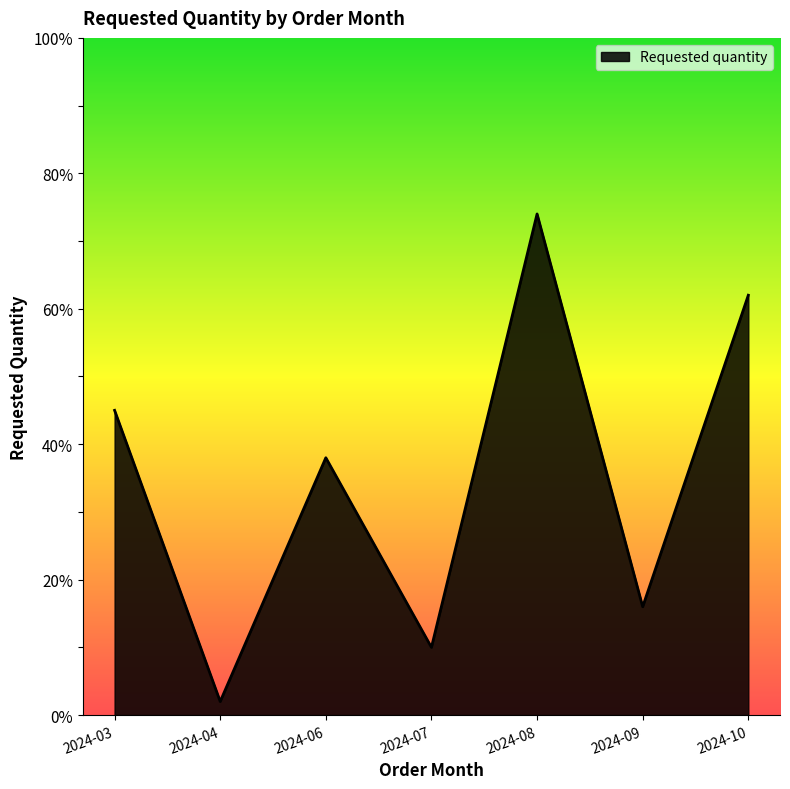

The chart shows a value of 15 at 2024-07. True or false?

False